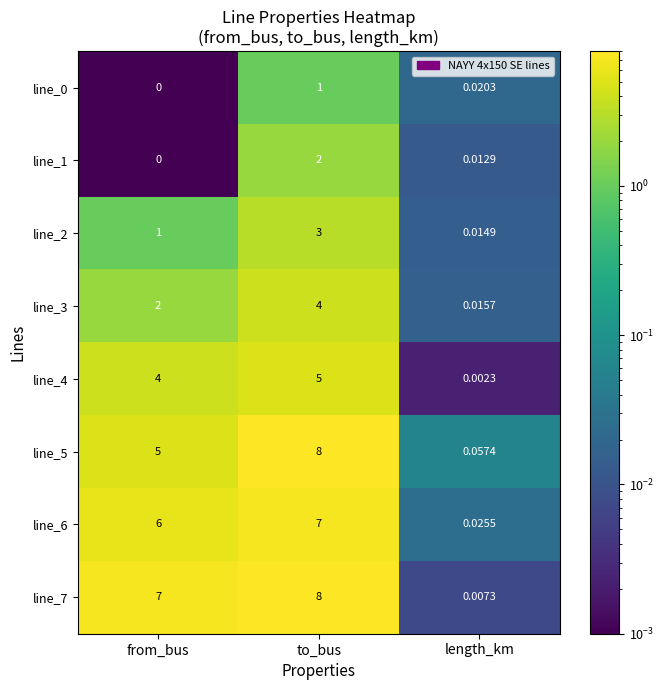

At which category is the sum across all series the highest?

to_bus